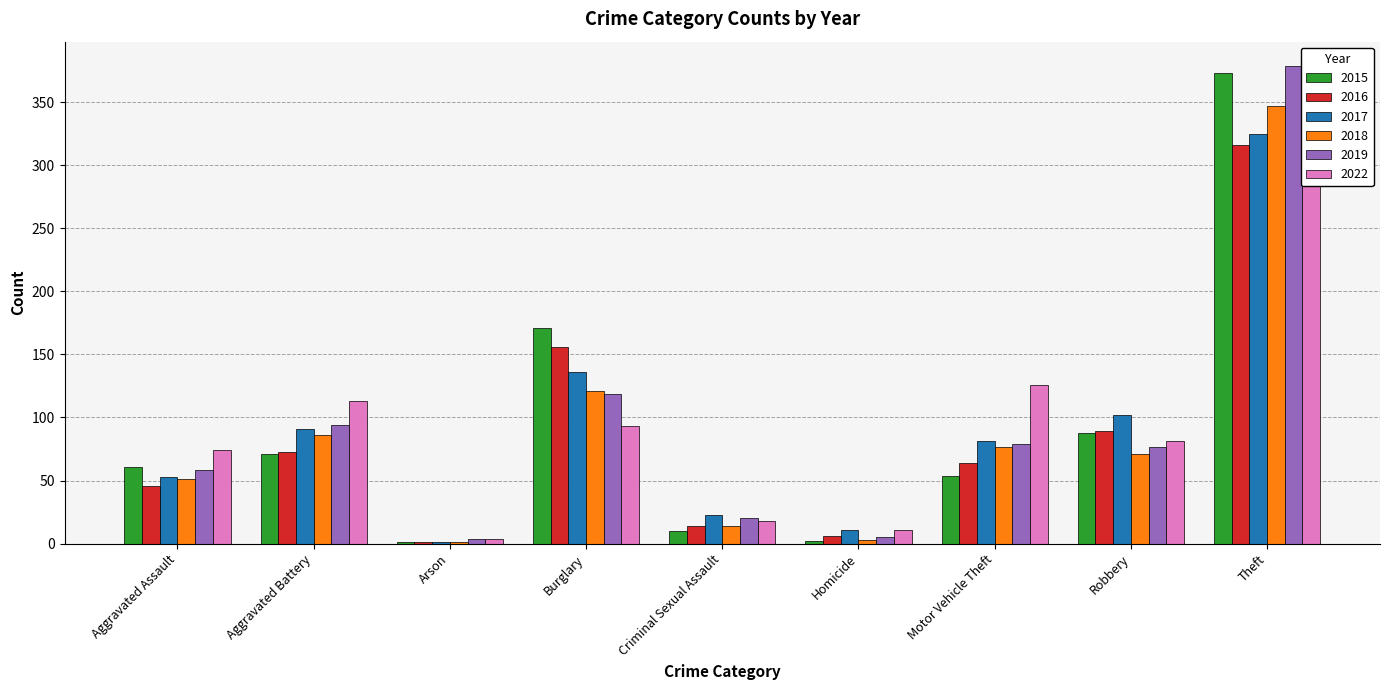

Which label corresponds to the smallest value in the chart?

Arson